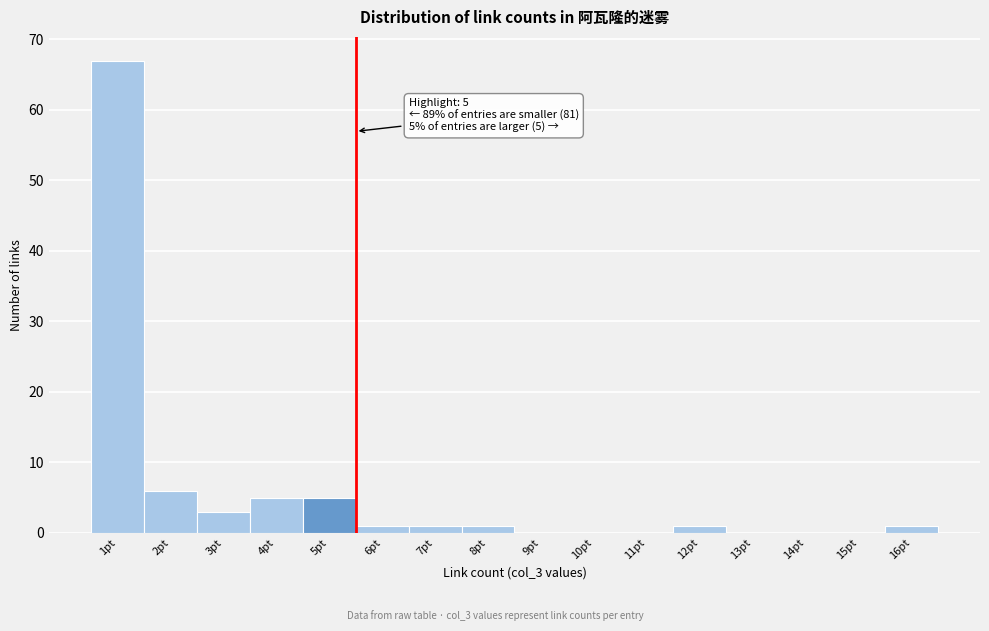

Which range on the x-axis has the tallest bar?

0.5 to 1.5